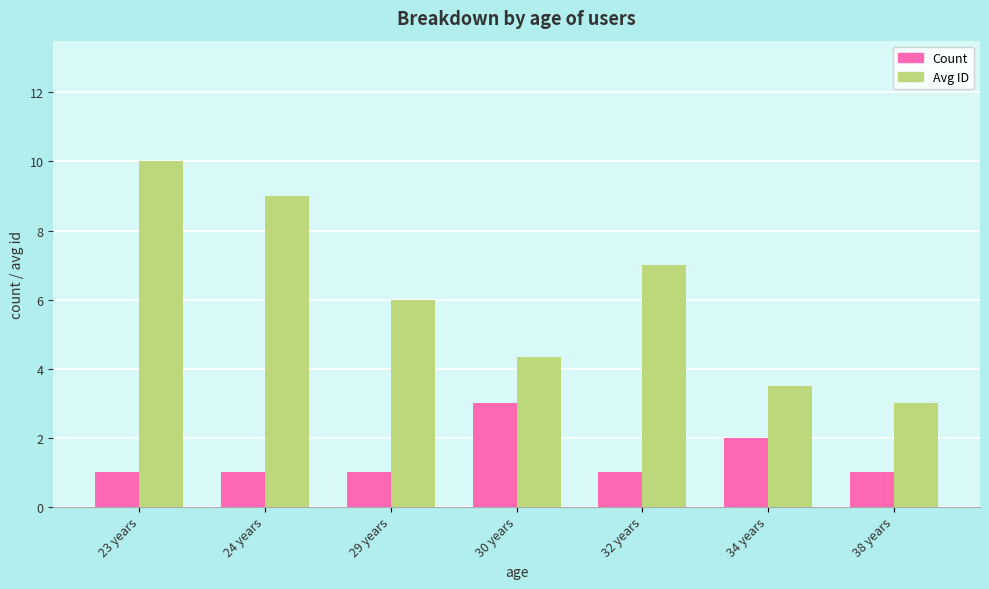

What is the average value of the Count series?

1.4